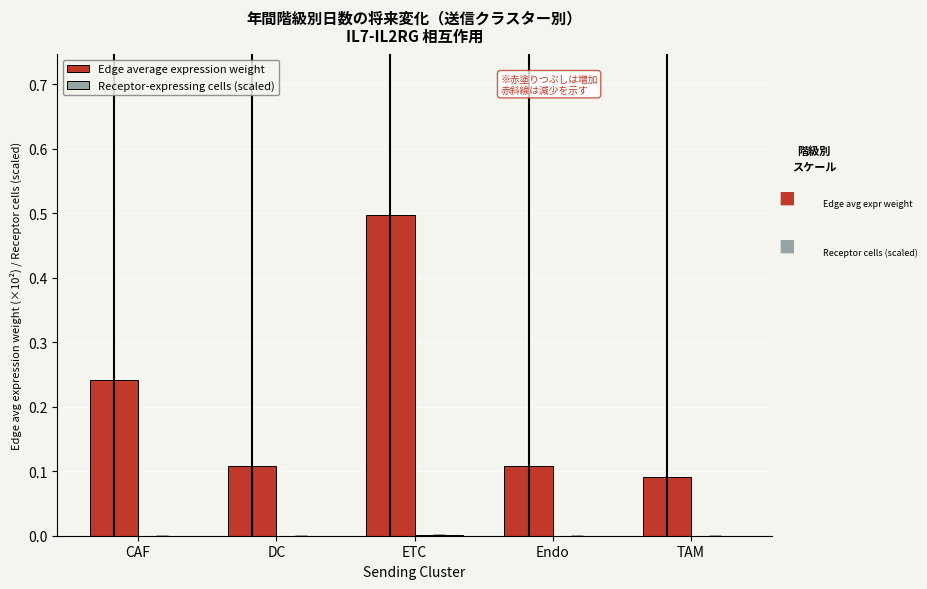

At which category is the sum across all series the highest?

ETC